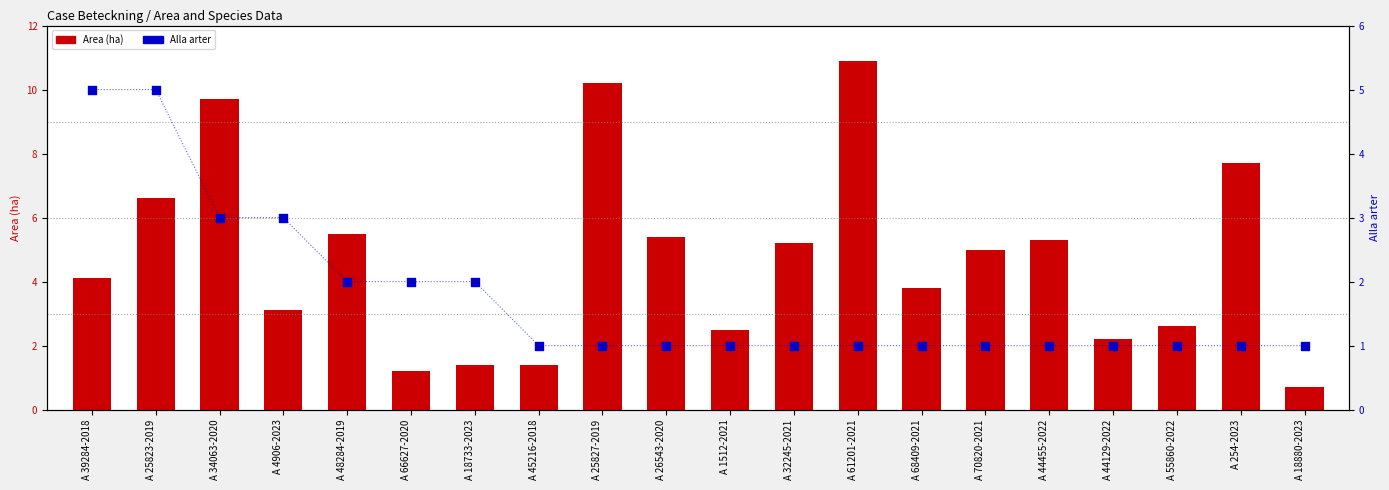

At which category is the sum across all series the highest?

A 34063-2020